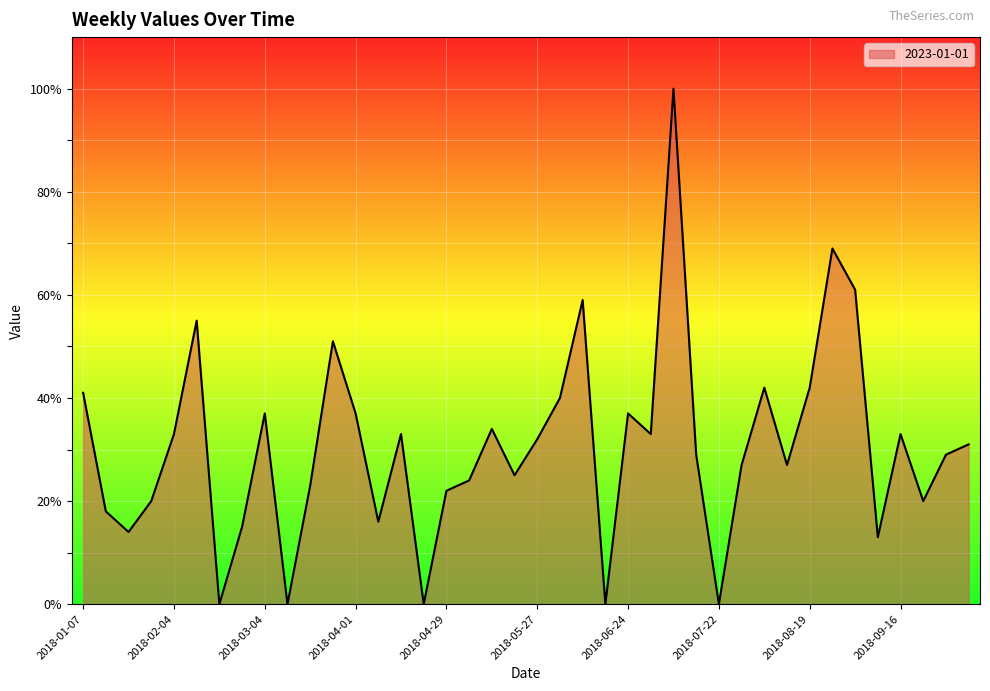

What is the difference between the maximum and minimum values?

100